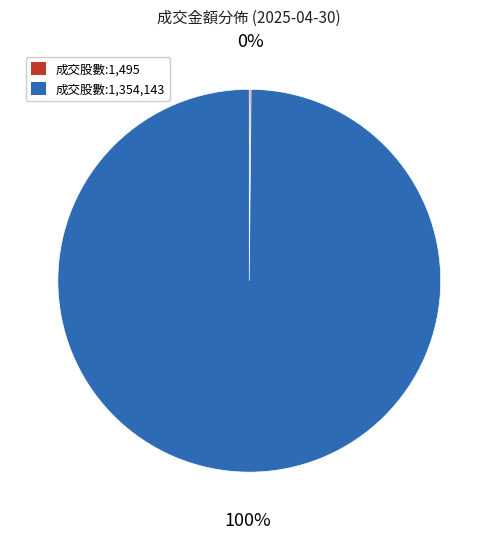

Is there a majority slice in this chart?

Yes